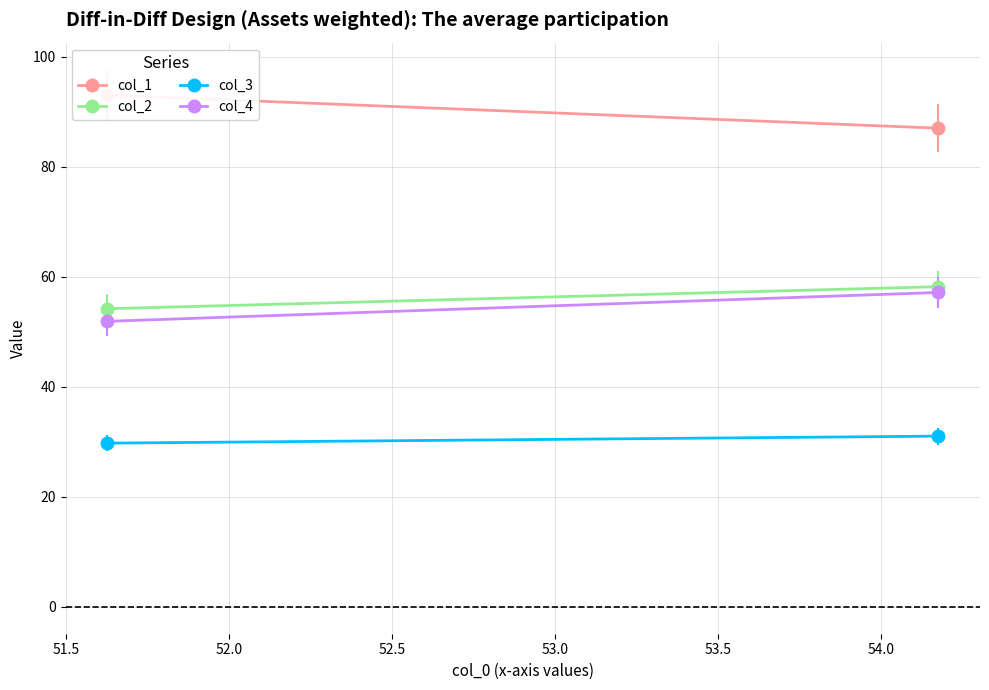

How many values in the col_2 series are below 58?

1